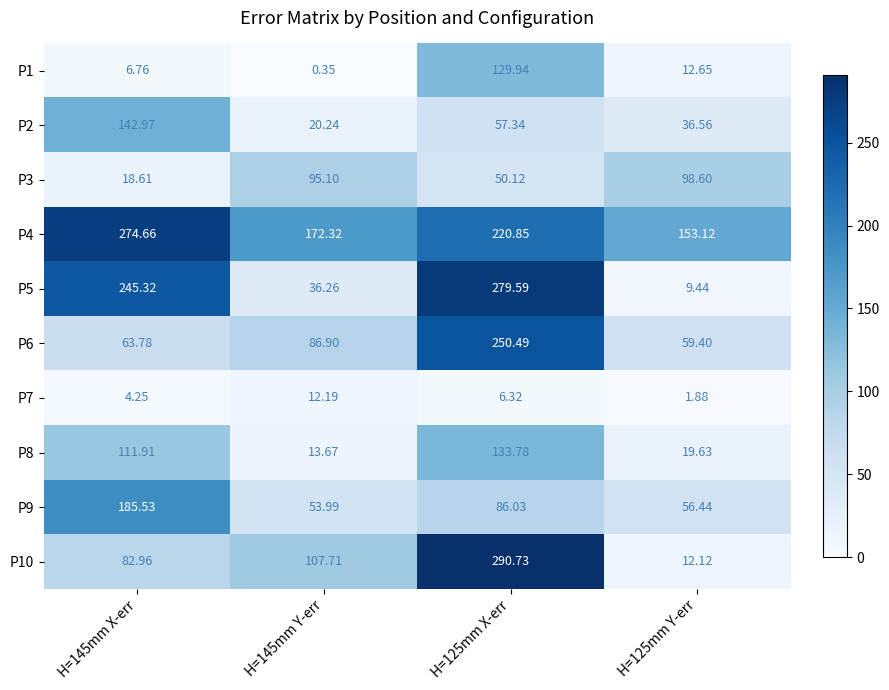

How many values in the P7 series are below 6?

2